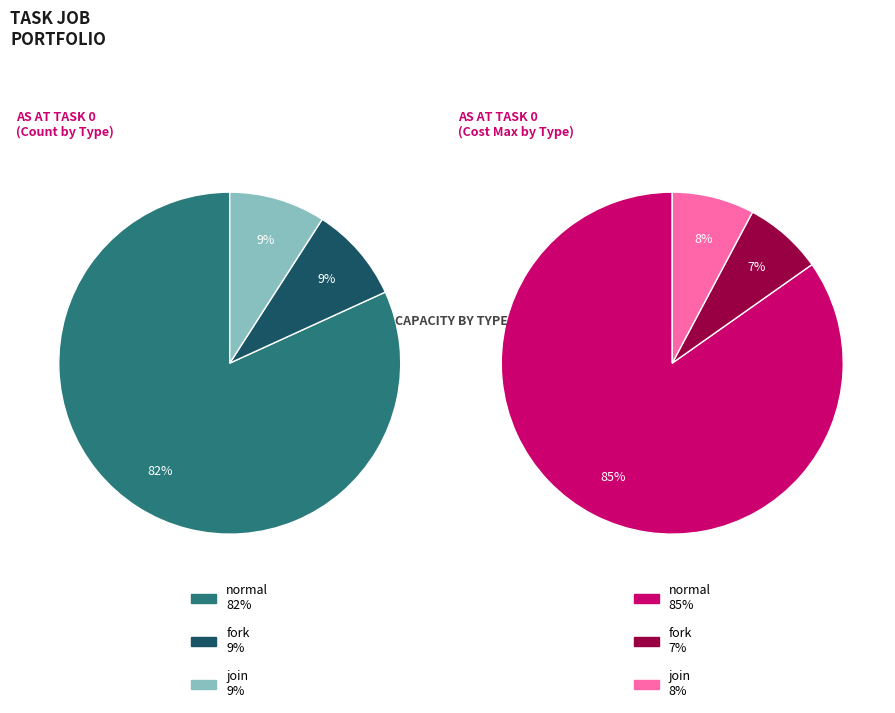

Approximately how many times larger is the value at fork compared to normal?

0.1